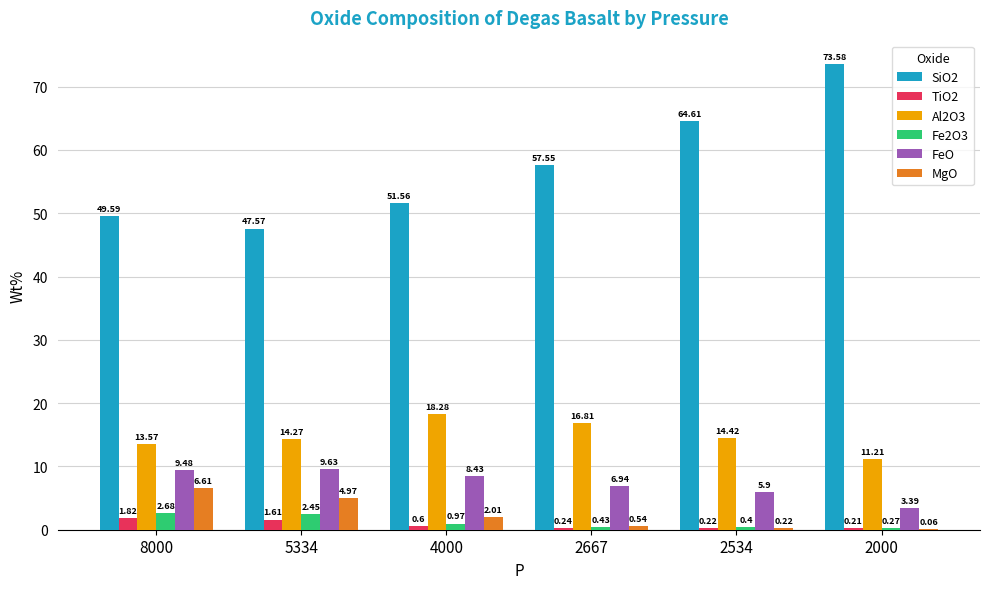

Between 8000 and 5334, which series saw the biggest shift?

SiO2